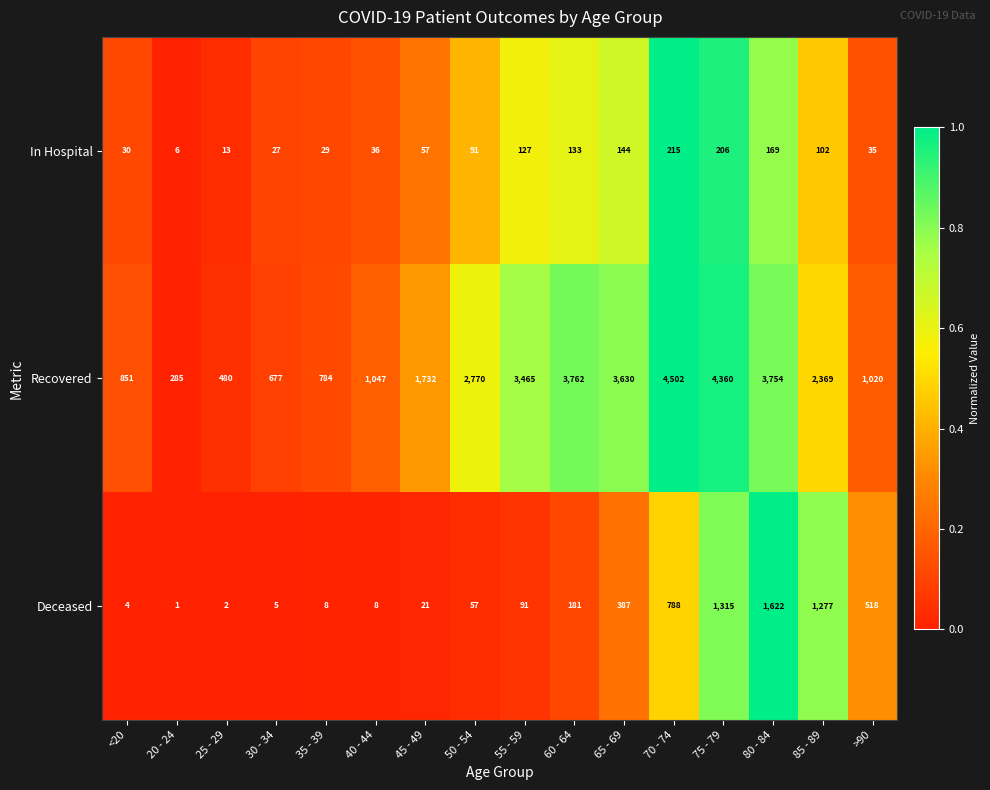

At which label is Recovered closest to 2393?

85 - 89